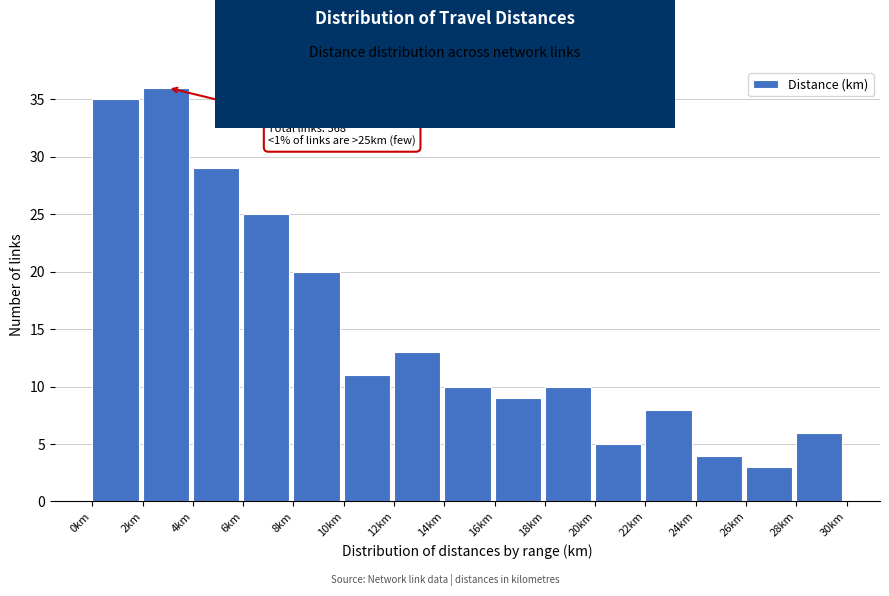

Which range on the x-axis has the tallest bar?

2 to 4